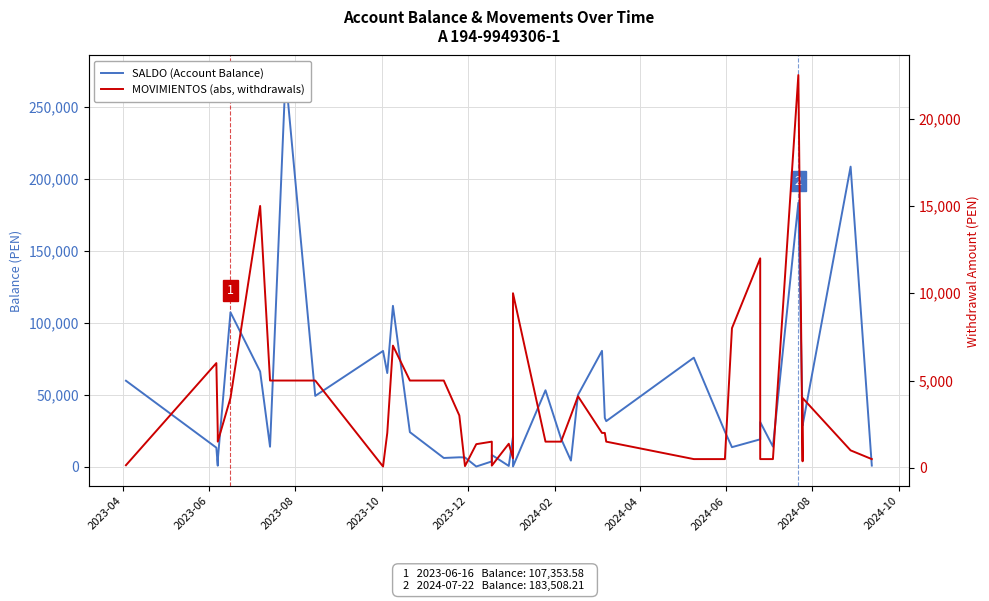

What is the difference between the highest and lowest values at 2024-08?

44200.1